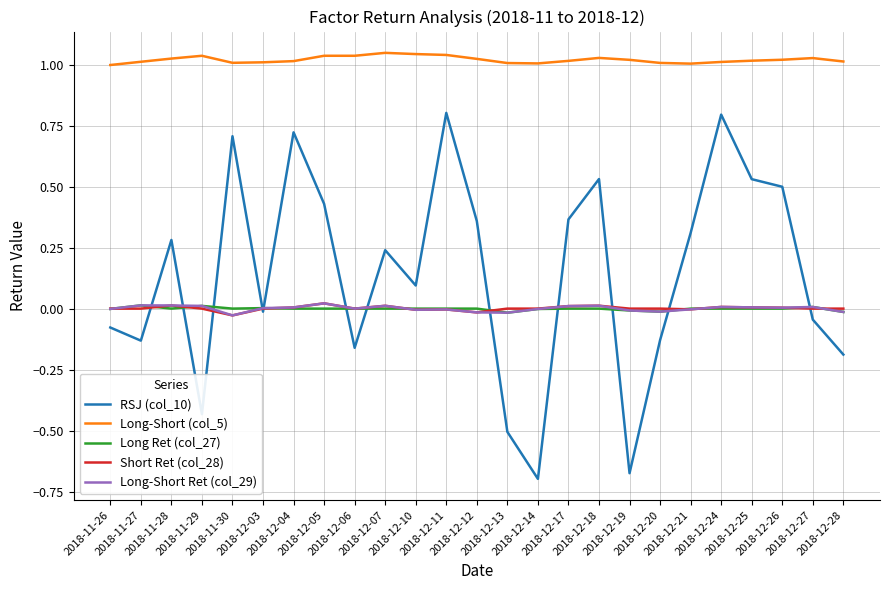

What is the total value across all series at 2018-12-24?

1.8